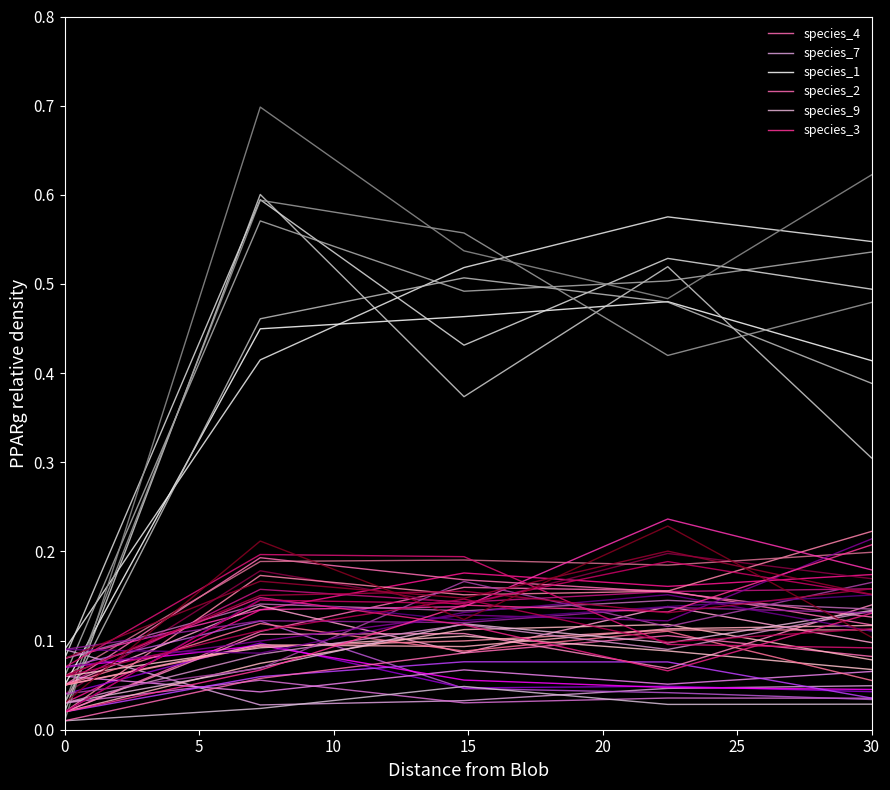

True or false: species_1 has more than 1 points higher than both neighbors.

False